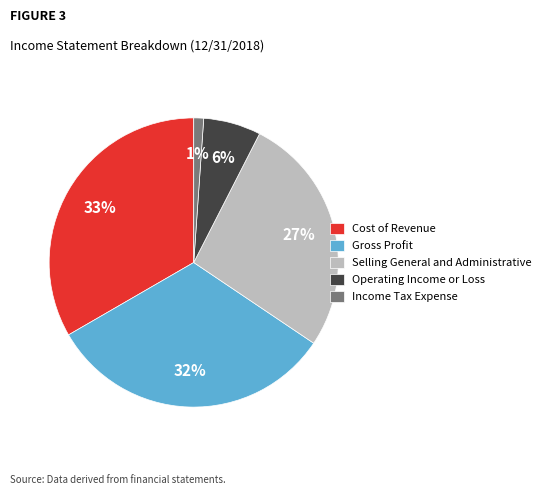

How many slices are in this pie chart?

5